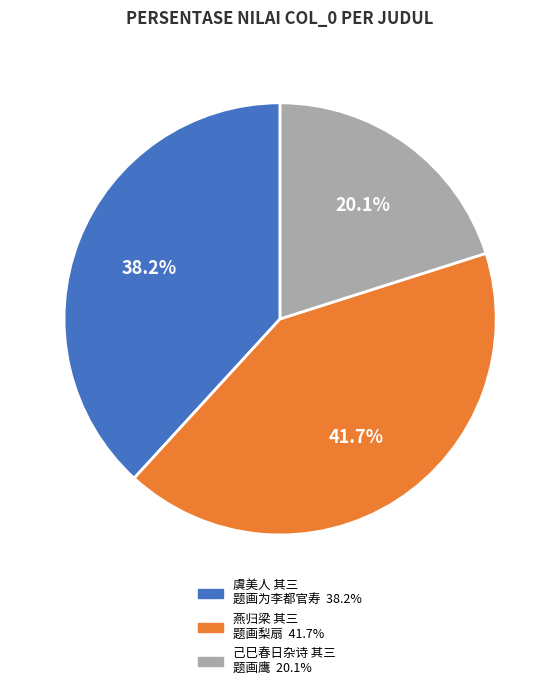

Is there a majority slice in this chart?

No